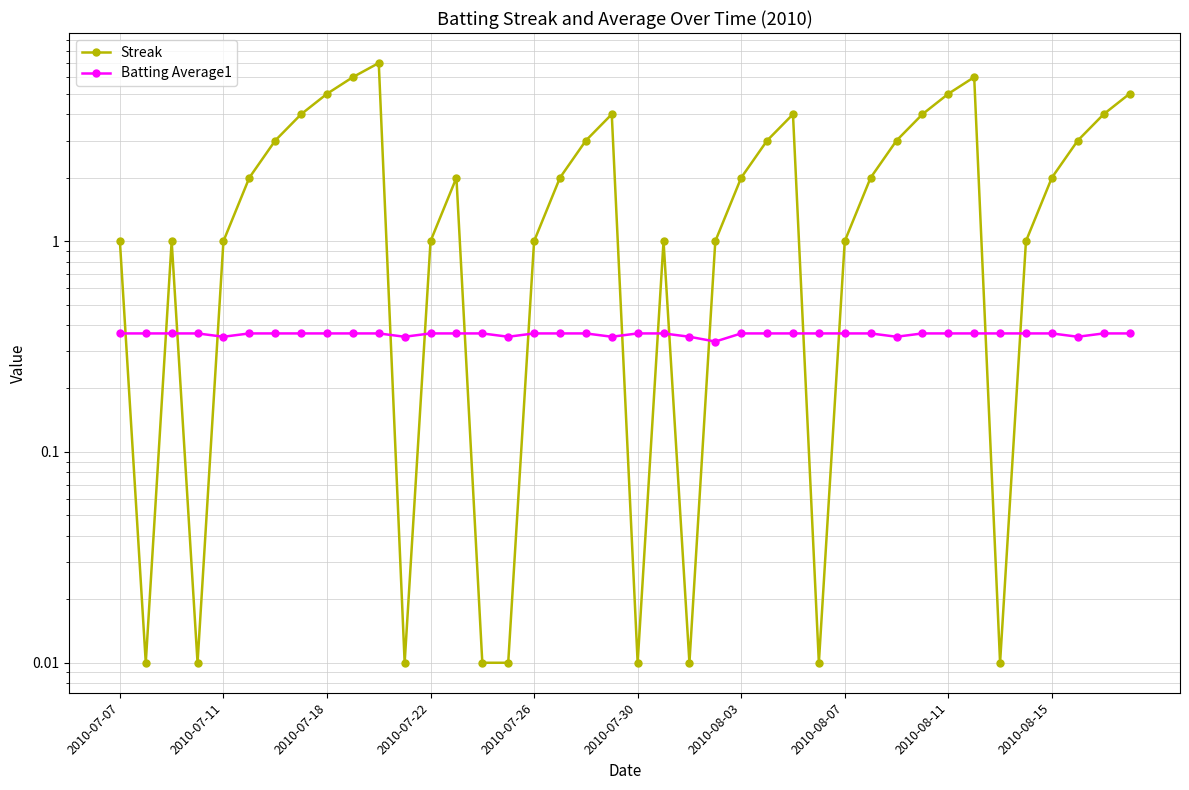

What is the difference between the maximum and minimum values in the Streak series?

7.0